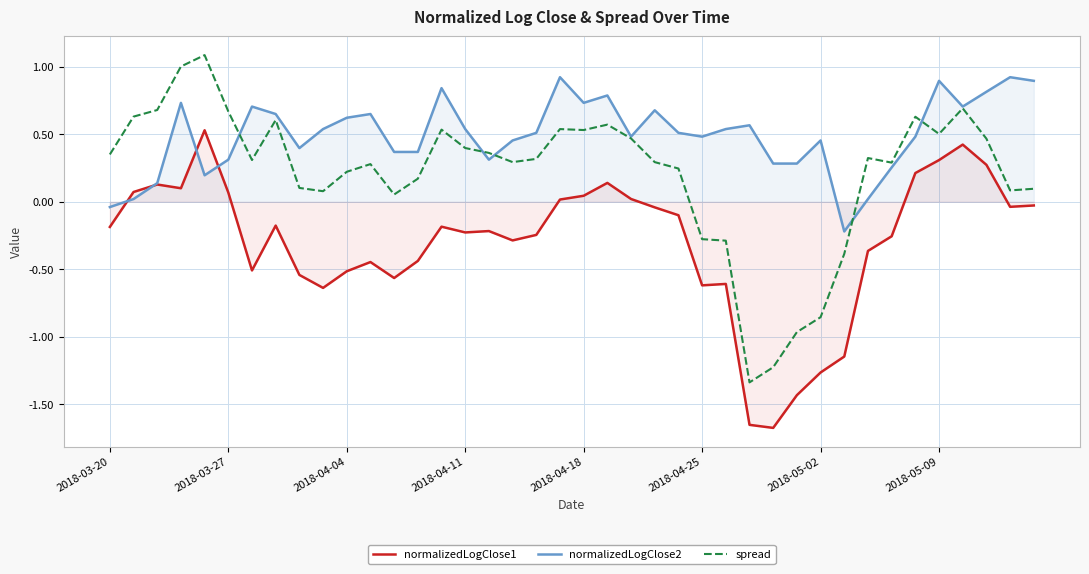

Is it true that normalizedLogClose2 equals 0.9 at 18?

False